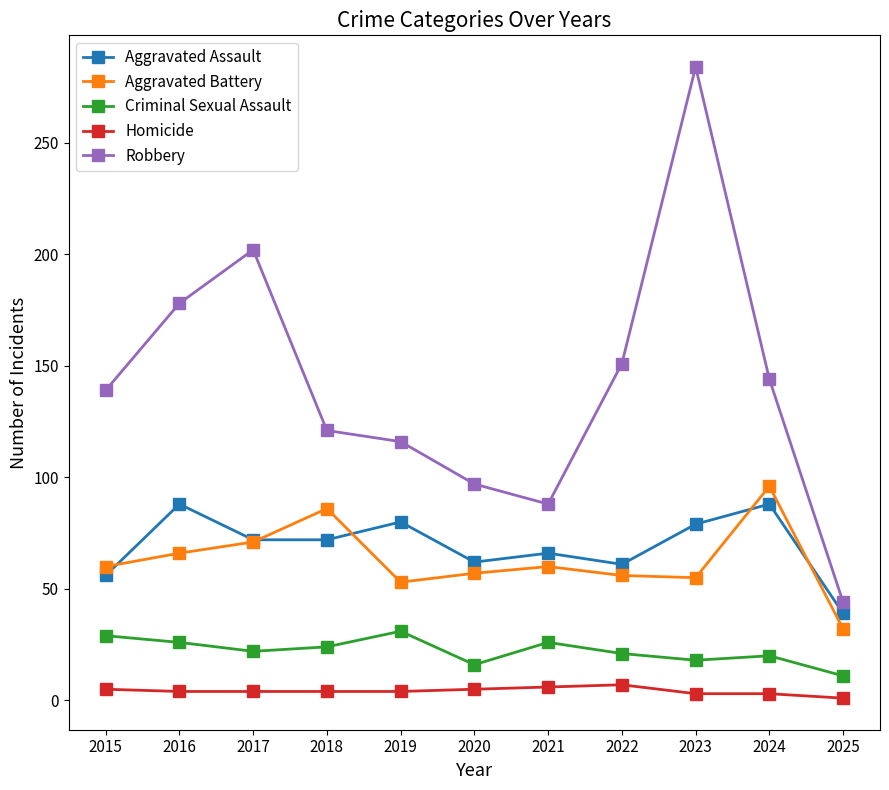

Is the value of Homicide at 2022 greater than the value of Aggravated Assault at 2019?

No